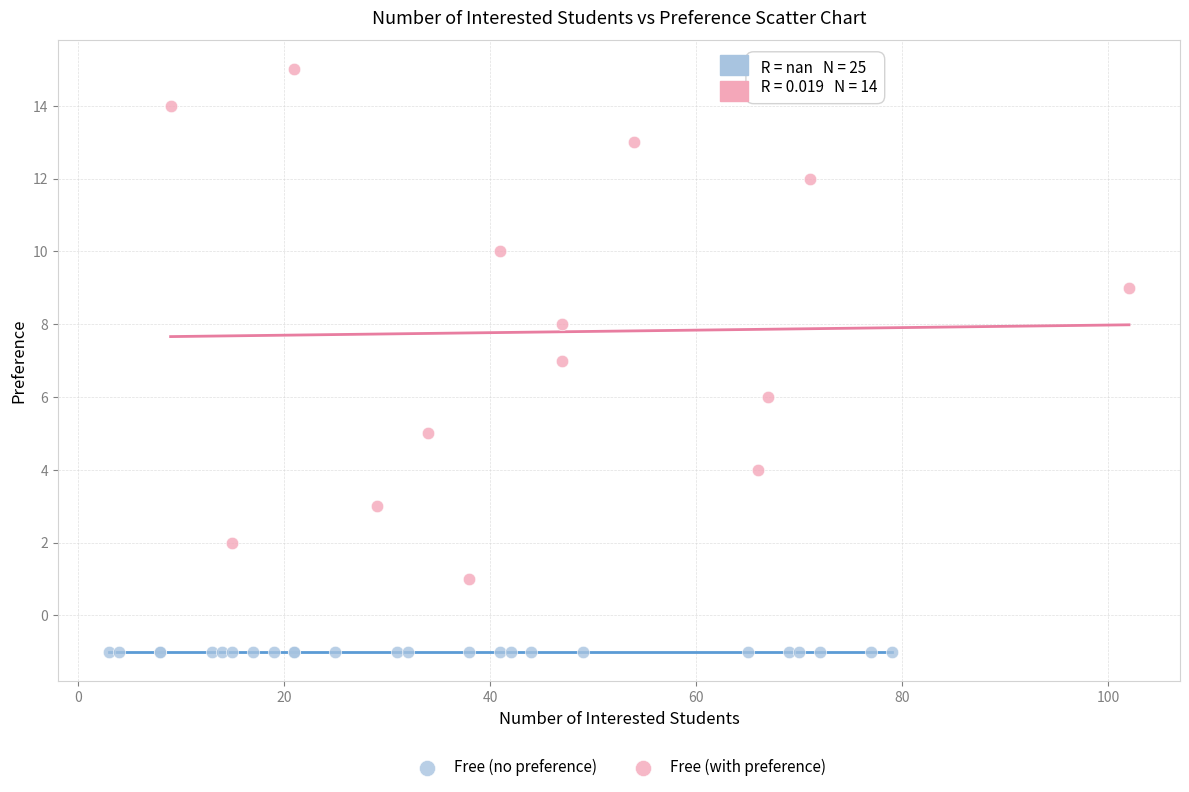

Which series contains the highest Y value?

Free (with preference)